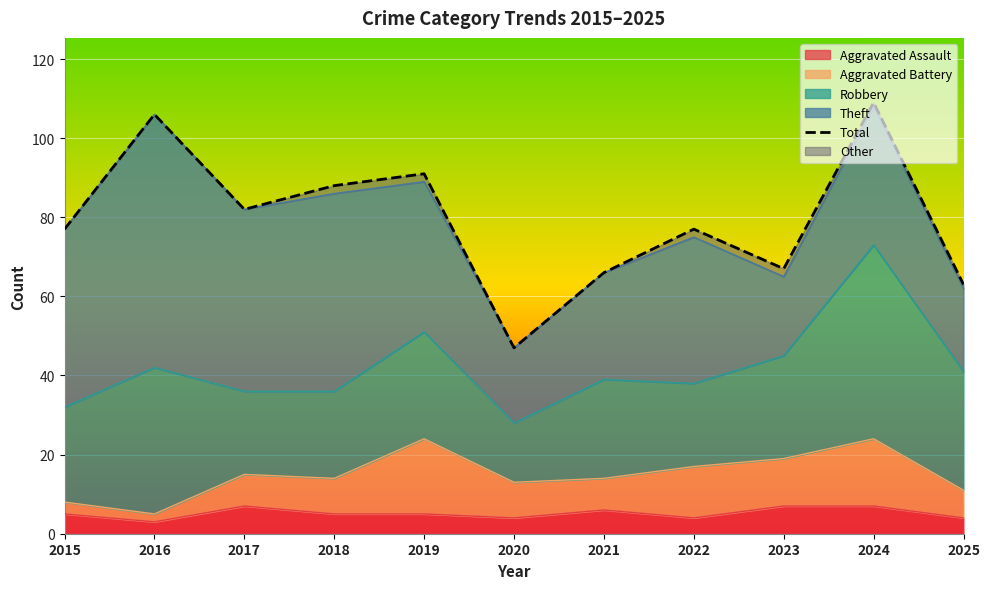

Rank the categories by value from lowest to highest.

2020, 2025, 2021, 2023, 2015, 2022, 2017, 2018, 2019, 2016, 2024